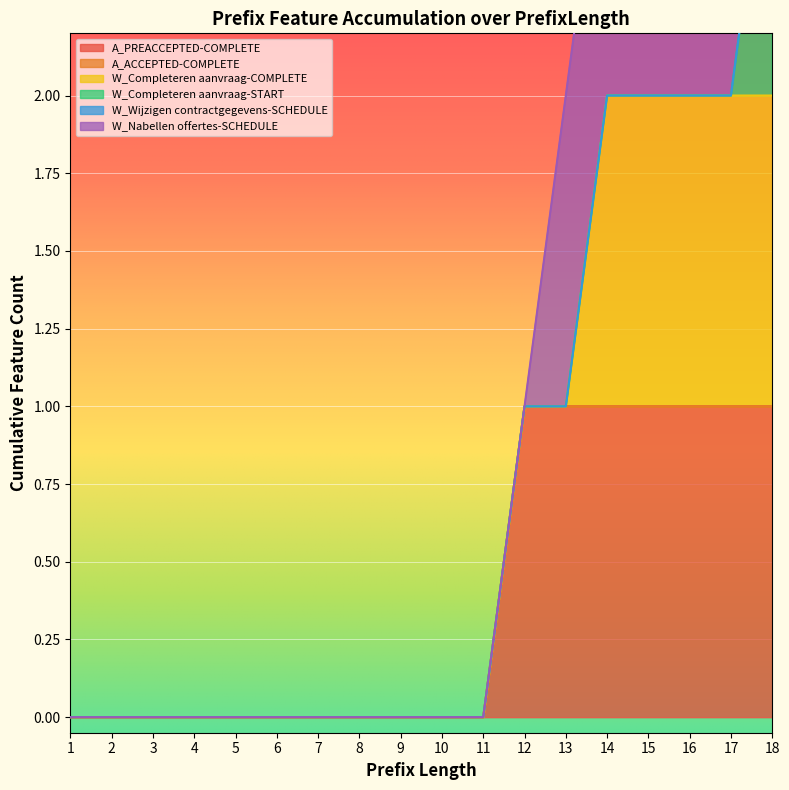

Is it true that A_PREACCEPTED-COMPLETE equals 2 at 18?

False